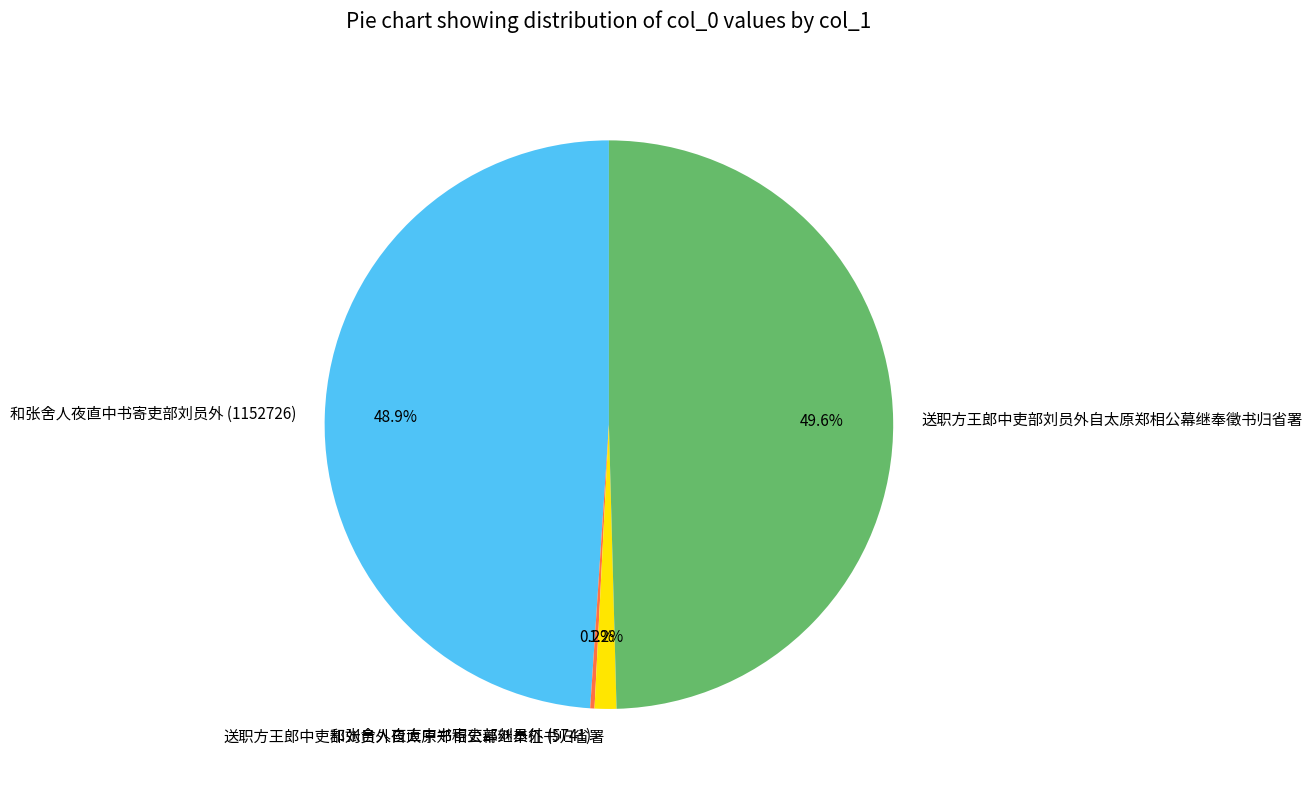

Is it true that 和张舍人夜直中书寄吏部刘员外 (1152726) is 36% of the pie?

False